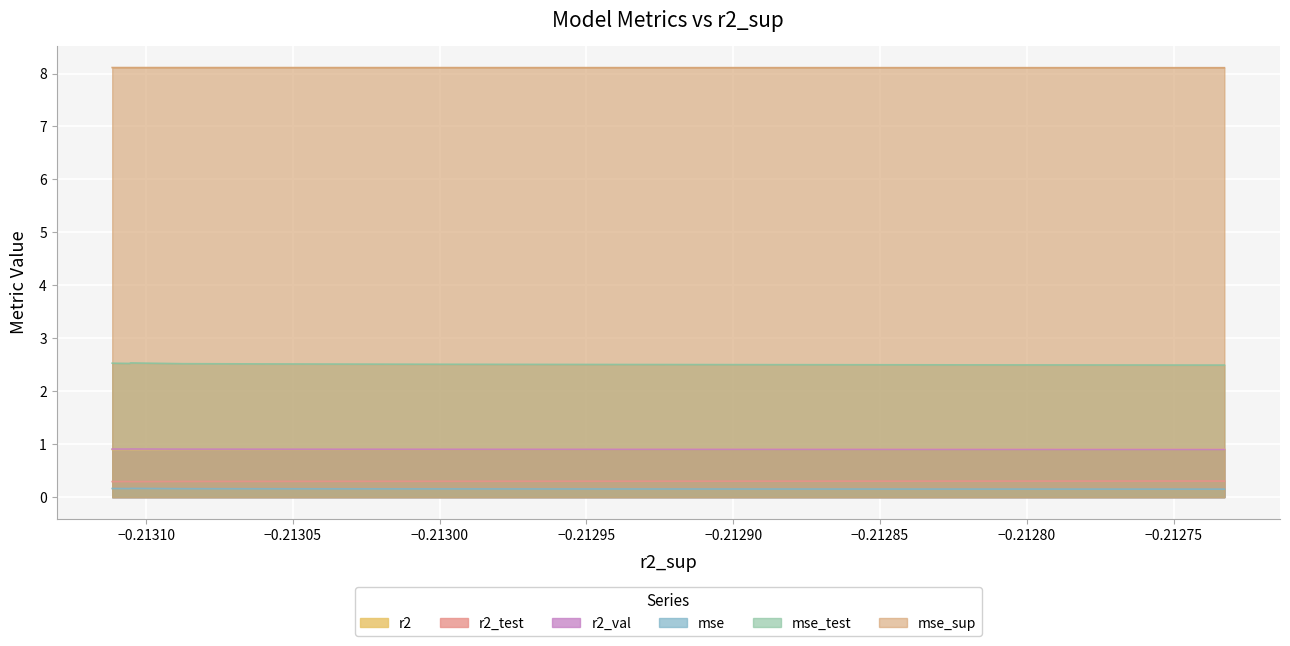

What are all the series names shown in the legend?

r2, r2_test, r2_val, mse, mse_test, mse_sup